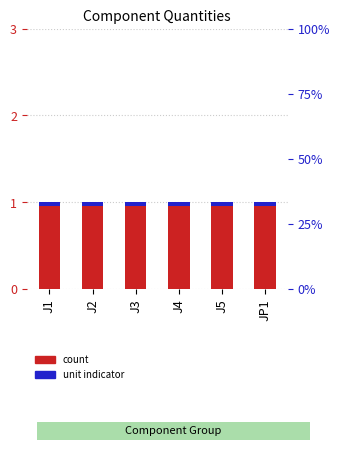

Which series has the widest spread of values?

Quantity